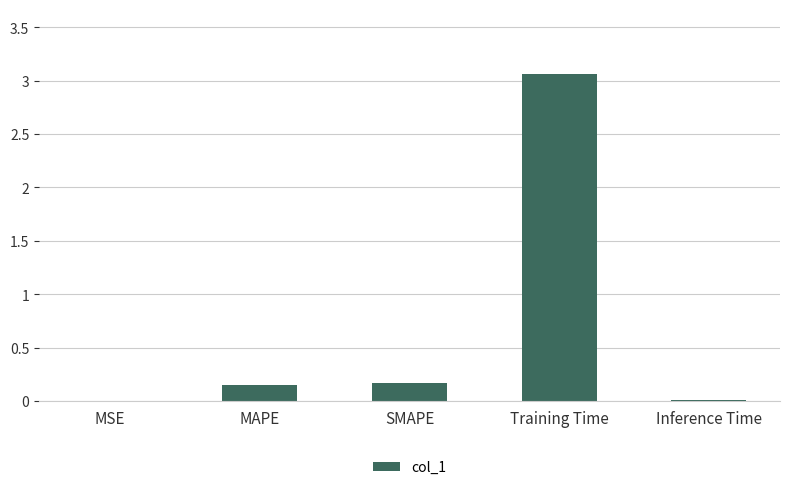

Which category has the highest value across all series?

Training Time